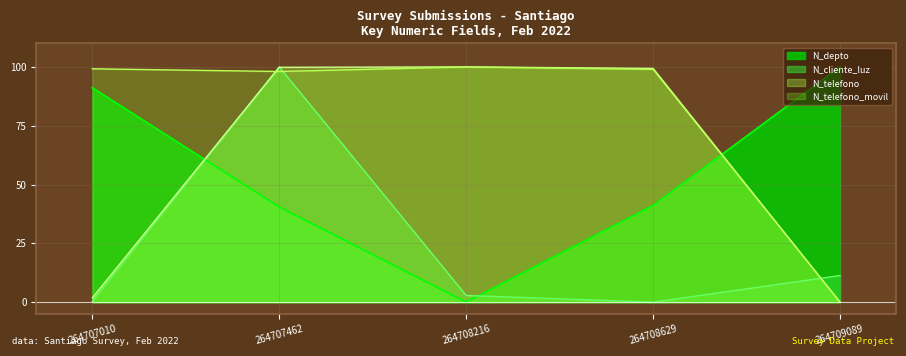

Rank the series by their maximum value, from lowest to highest.

N_depto, N_cliente_luz, N_telefono, N_telefono_movil